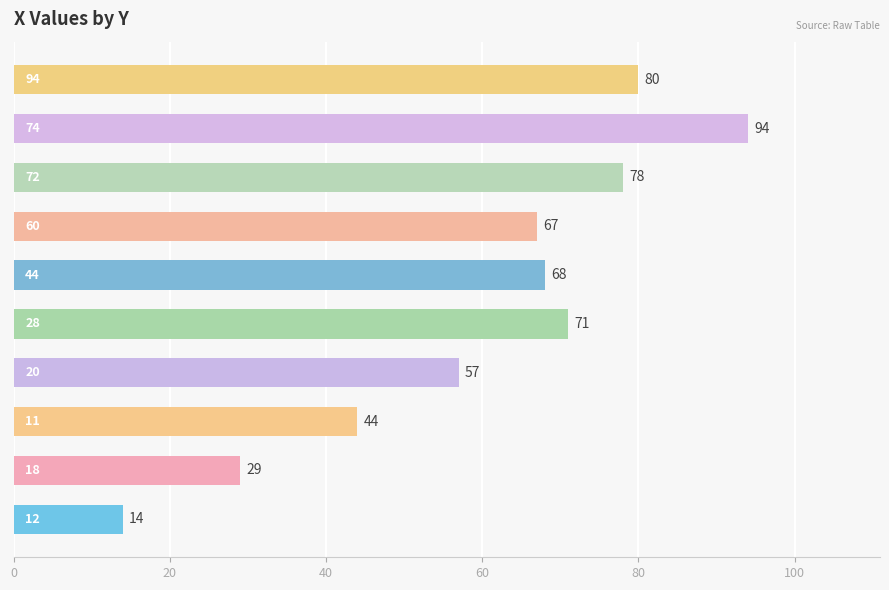

What is the difference between the second highest and minimum values?

66